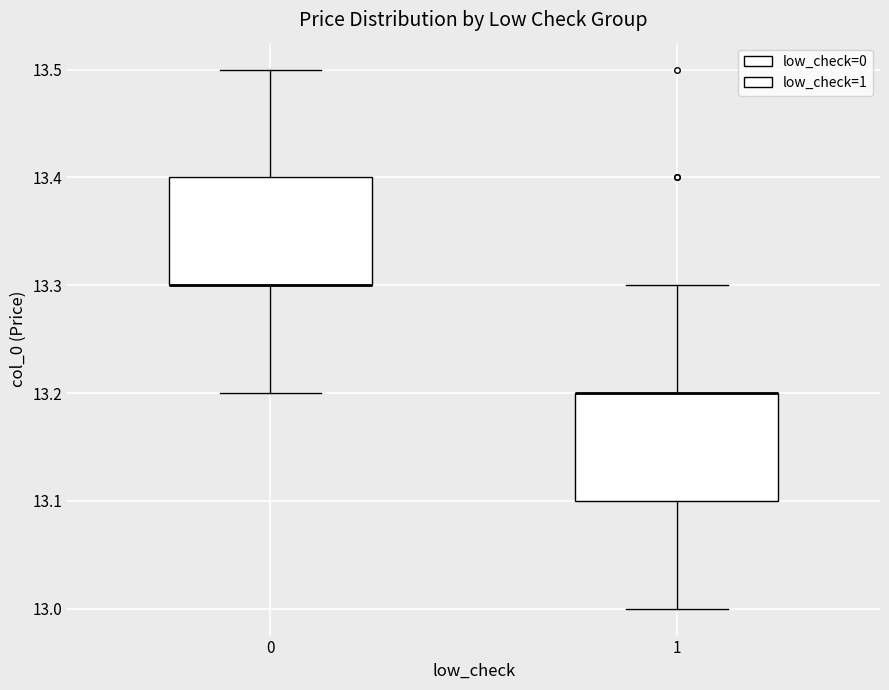

Where does the upper whisker of the box at x = 1 end on the y-axis? The values are not printed on the chart, so give them approximately, as read against the axis.

13.3